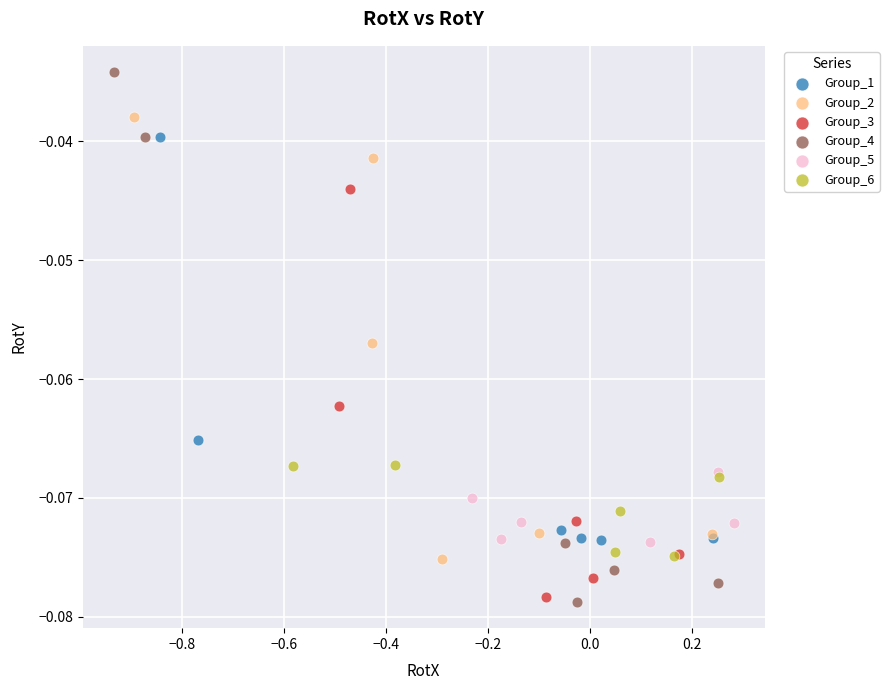

Which series contains the highest Y value?

Group_4